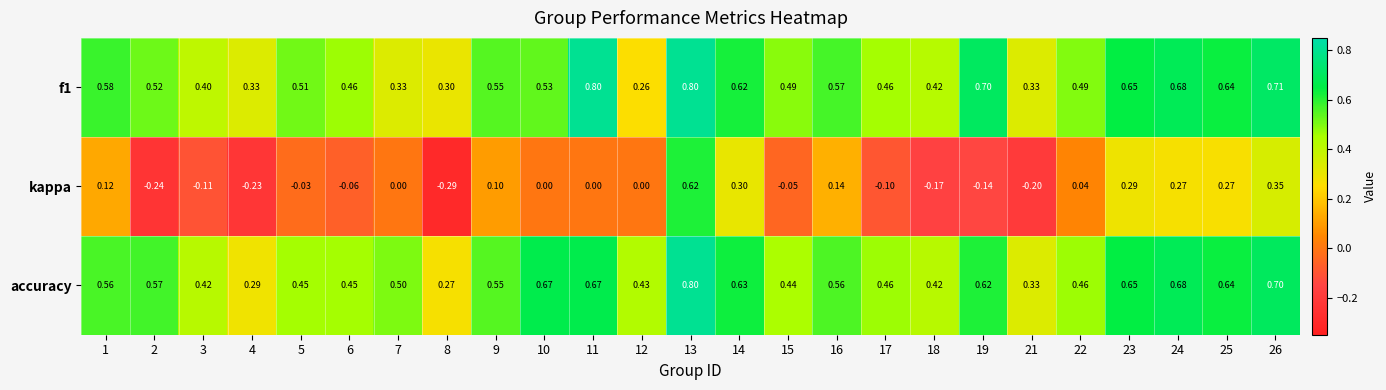

Count the number of categories in the chart.

25